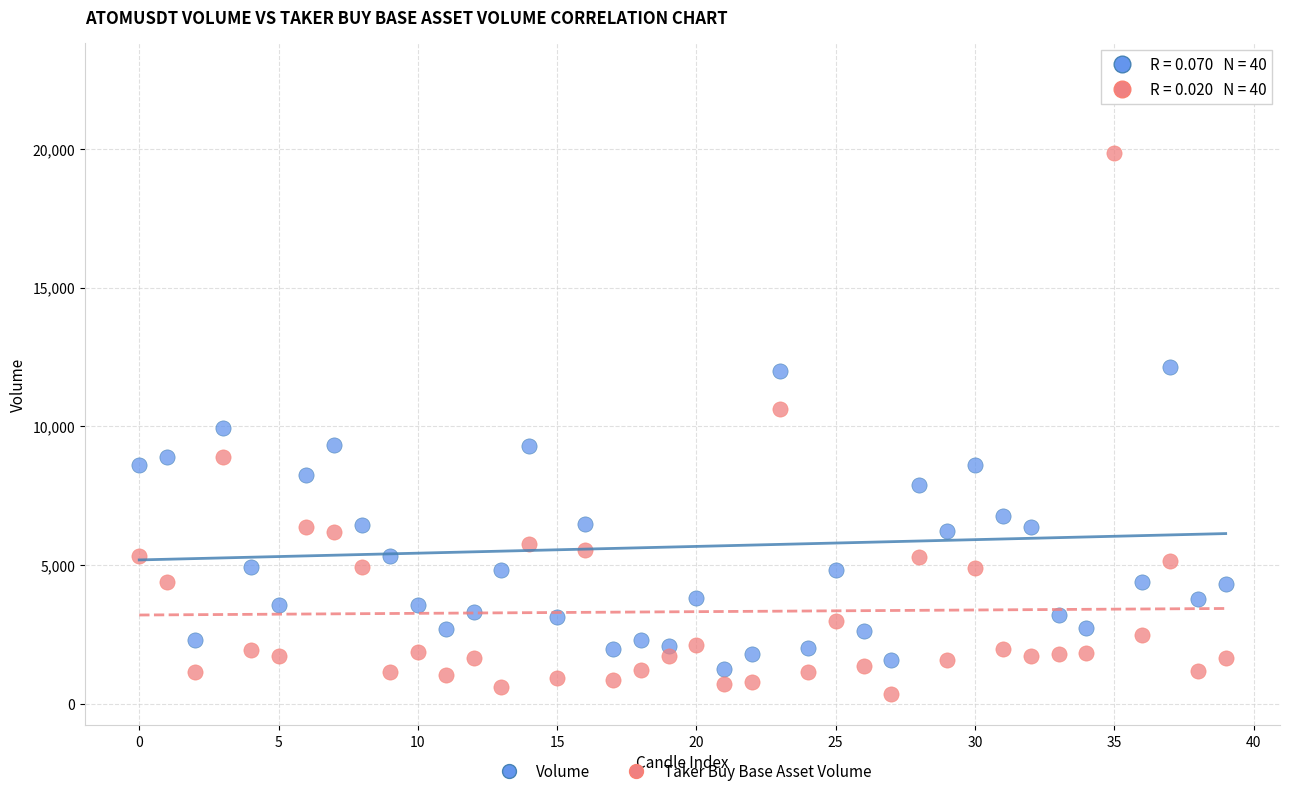

Which series contains the highest Y value?

Volume